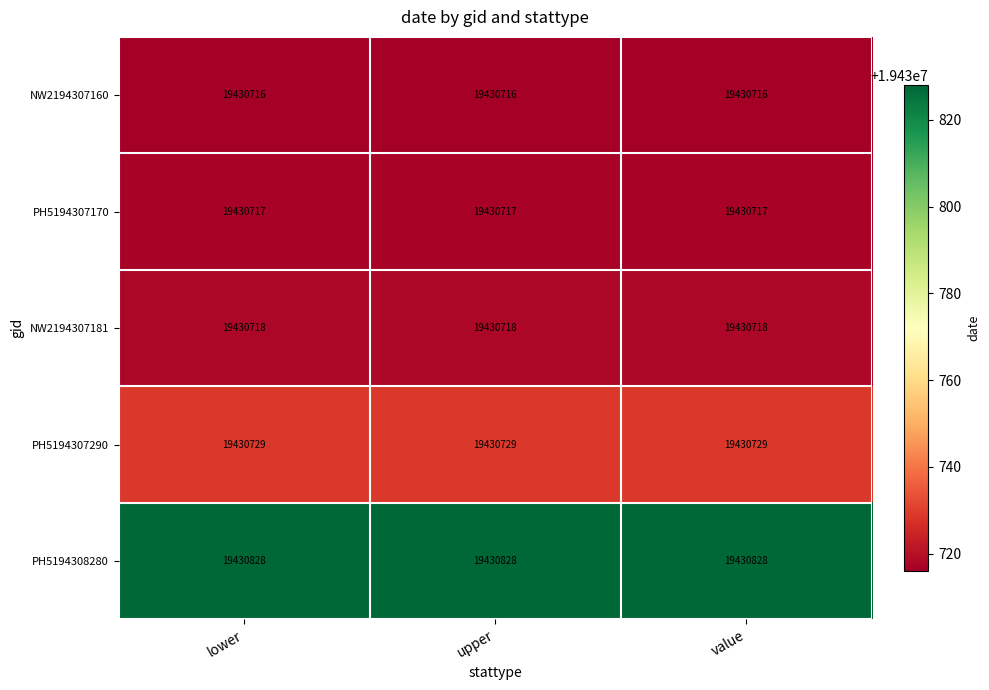

What is the spread (max minus min) of values at lower?

112